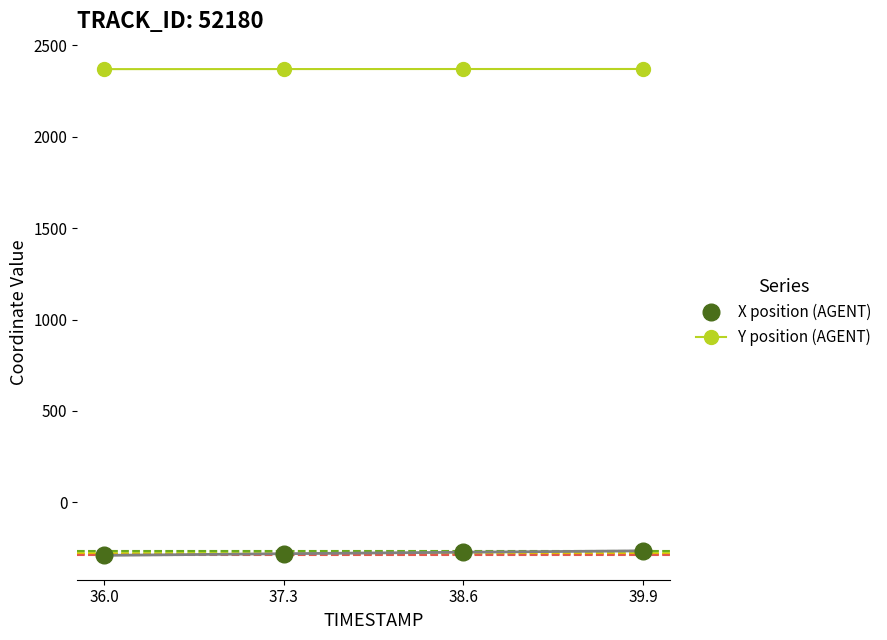

True or false: X position (AGENT) and Y position (AGENT) cross at least once.

False